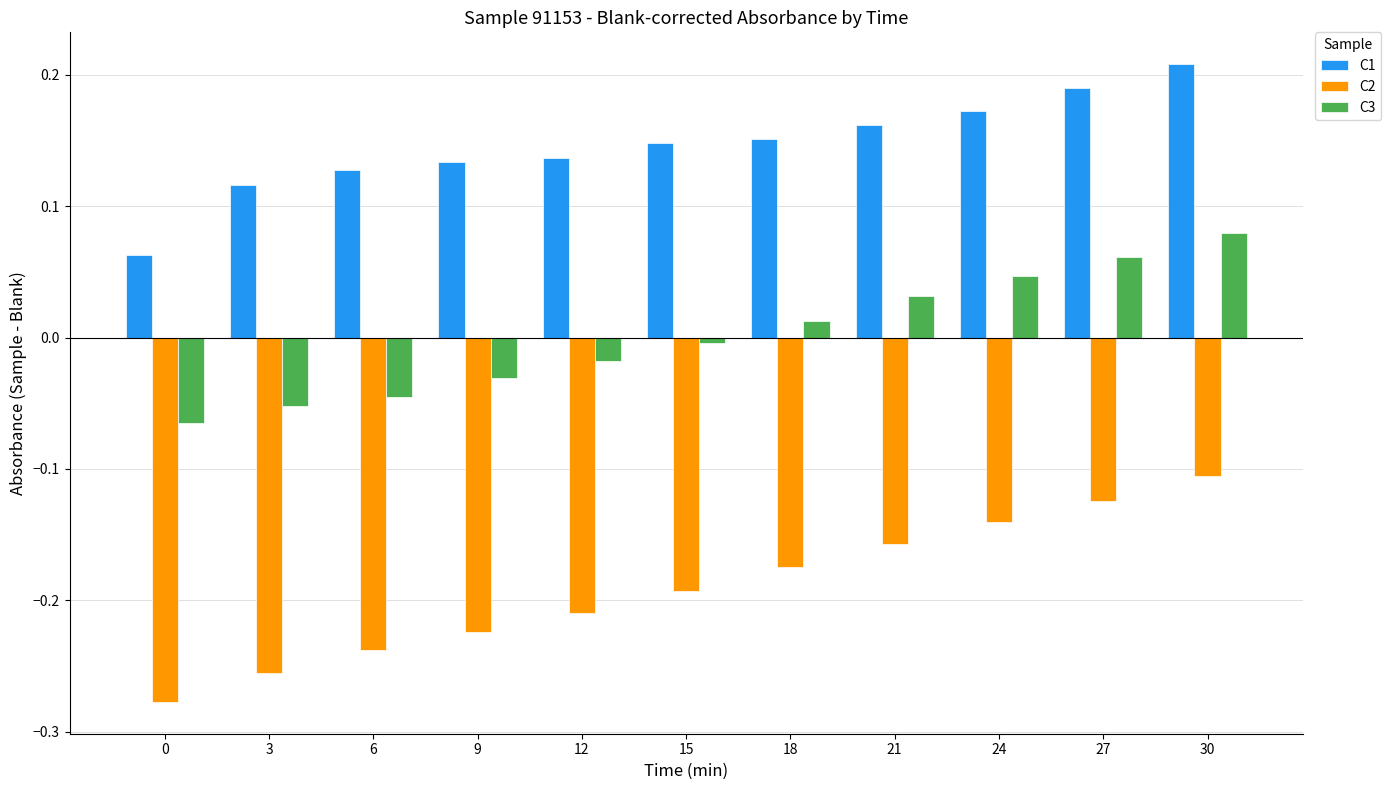

What is the difference between the highest and lowest values at 0?

0.3